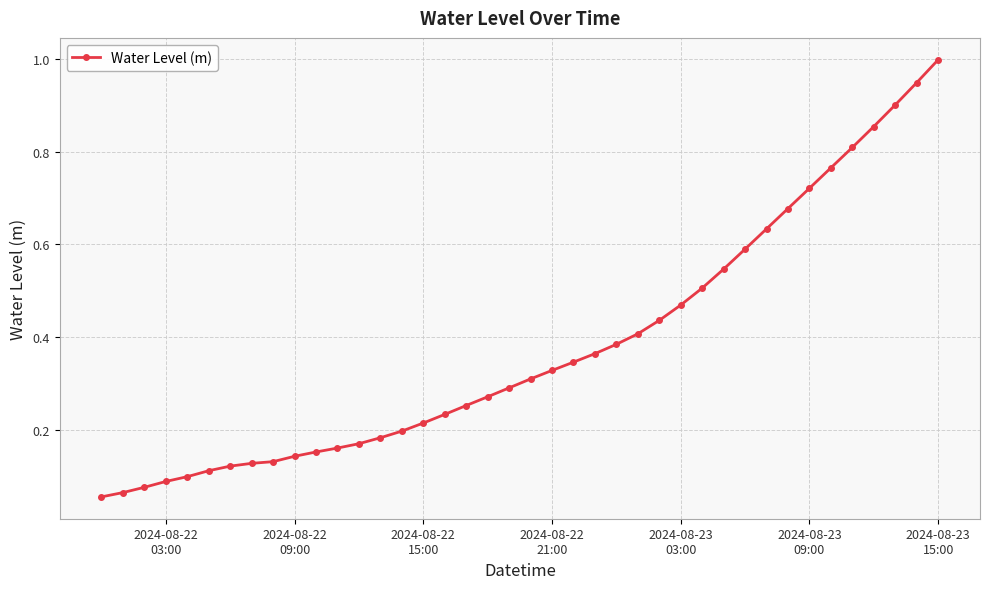

What is the maximum value shown in the chart?

1.0